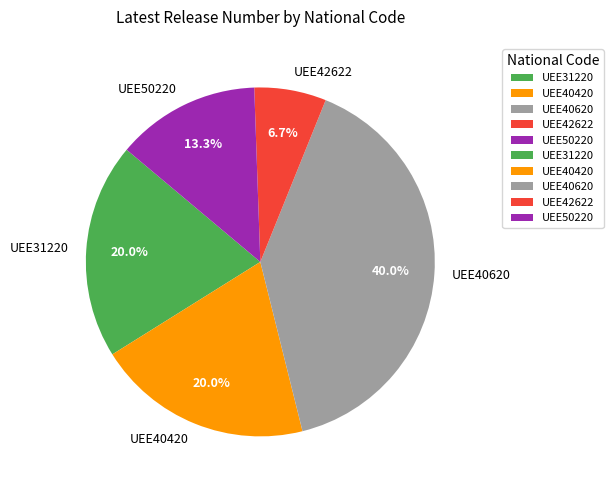

Does UEE40620 represent more than half of the total?

No